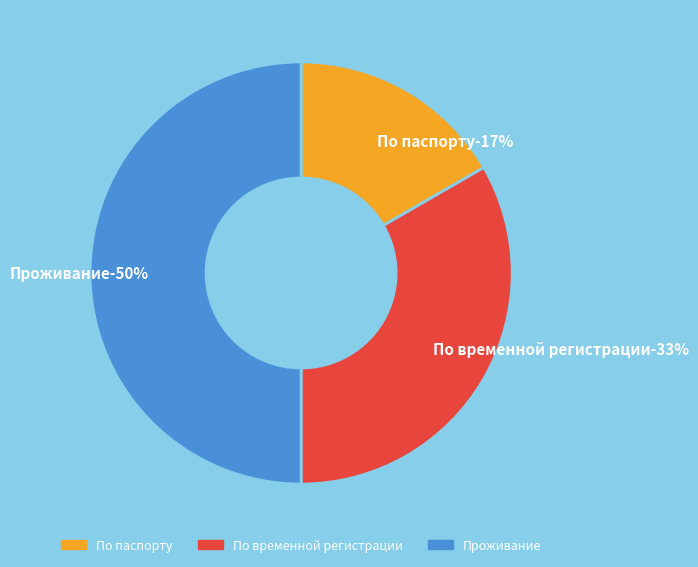

To the nearest percent, what is the average slice percentage?

33%